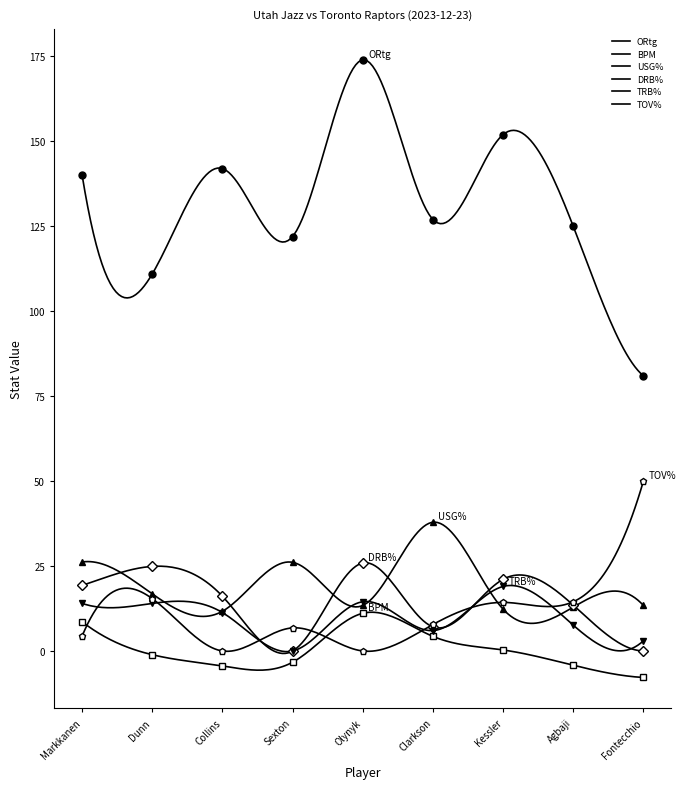

True or false: USG% and TRB% intersect in this chart.

True